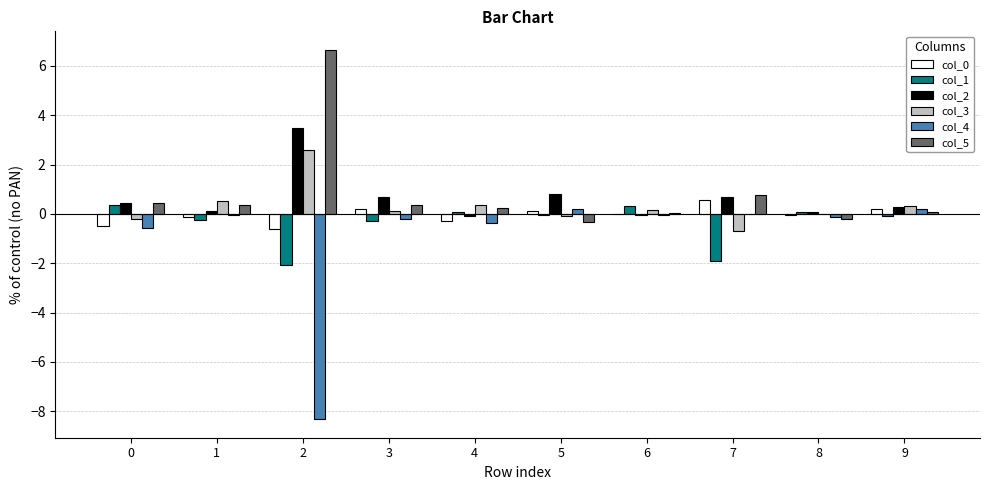

What is the sum of the col_5 values at 8 and 0?

0.2